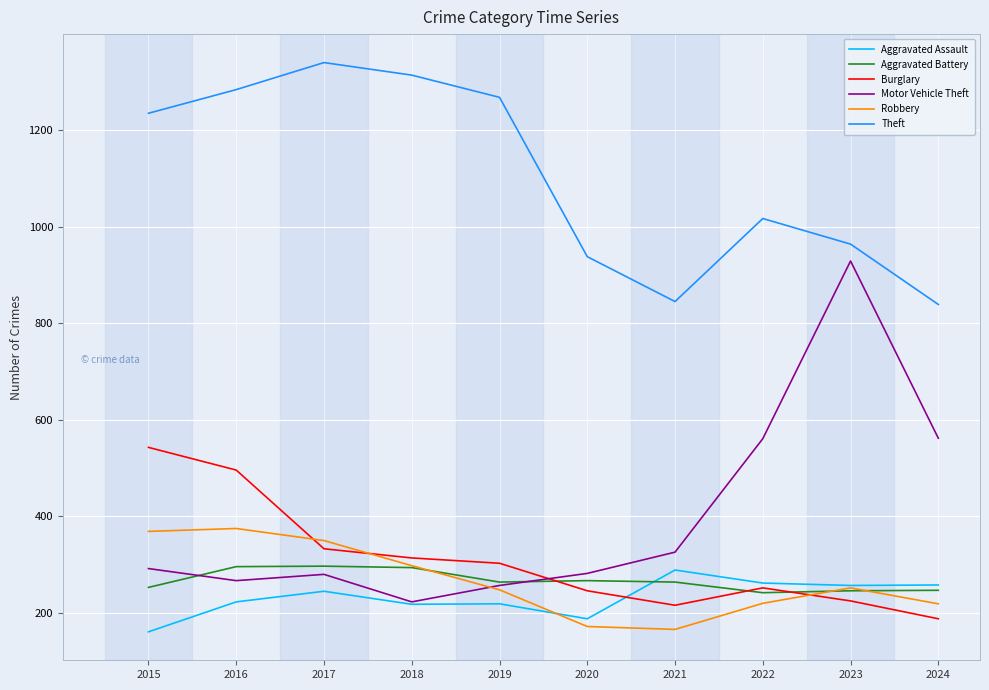

Between 2018 and 2023, which series saw the biggest shift?

Motor Vehicle Theft